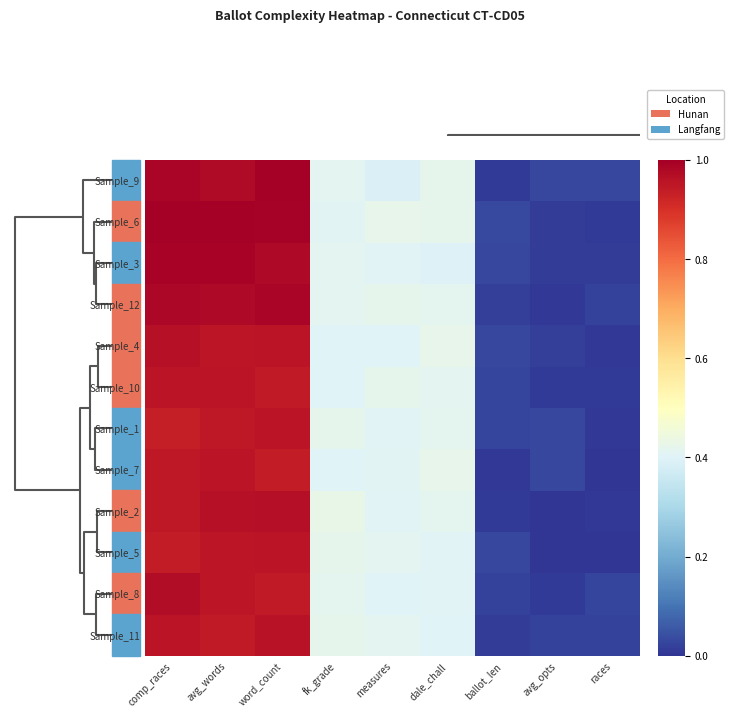

How many distinct data groups are displayed?

12